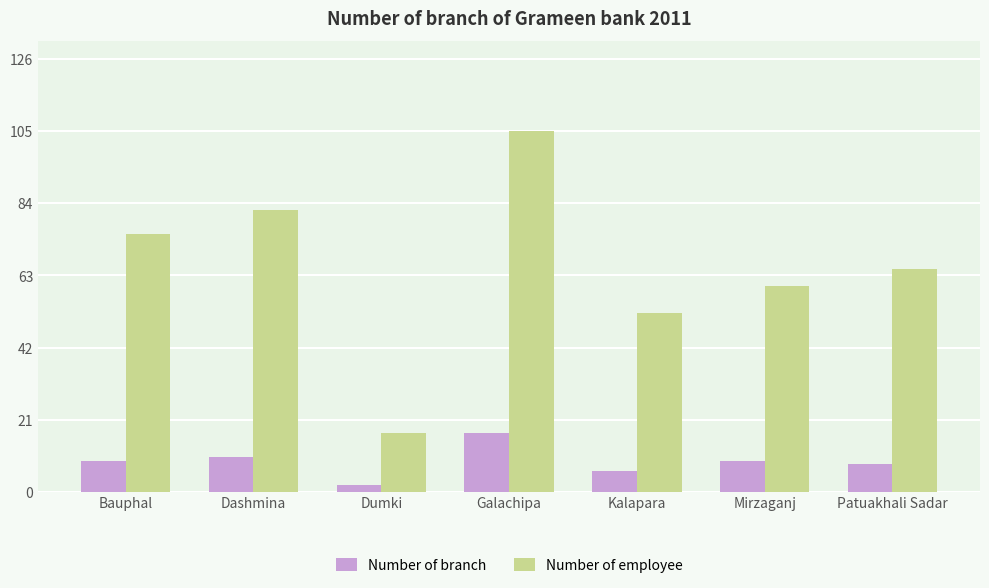

What value does the Number of employee series have at Dashmina?

82